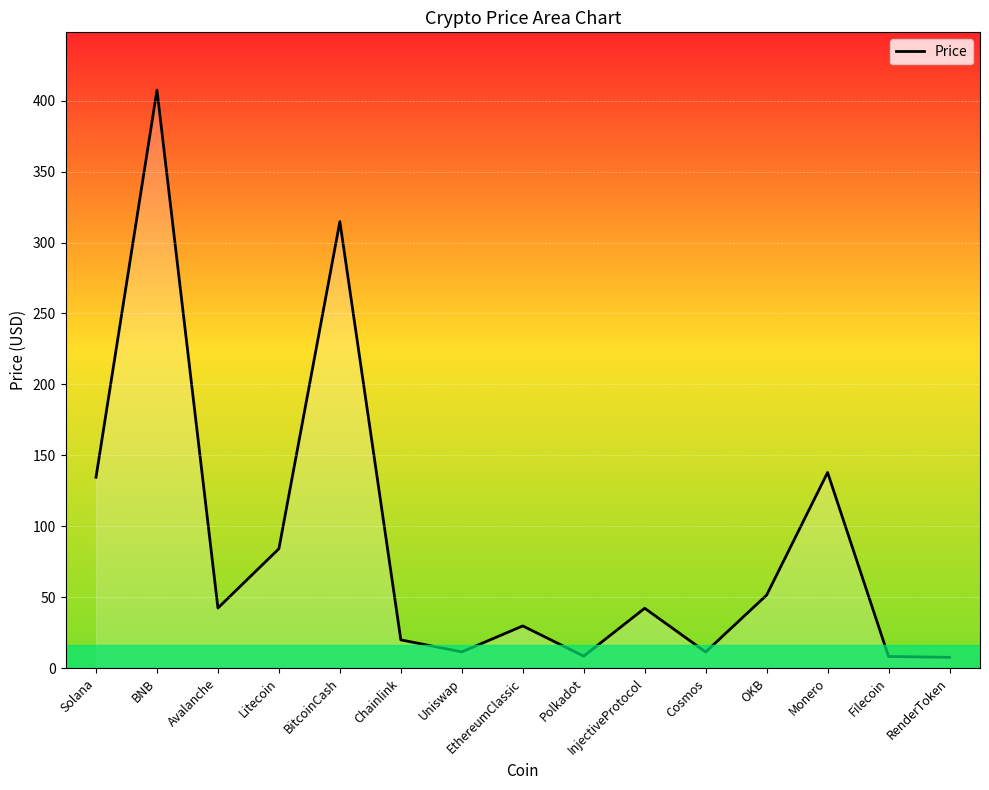

What position from the right is BitcoinCash?

11